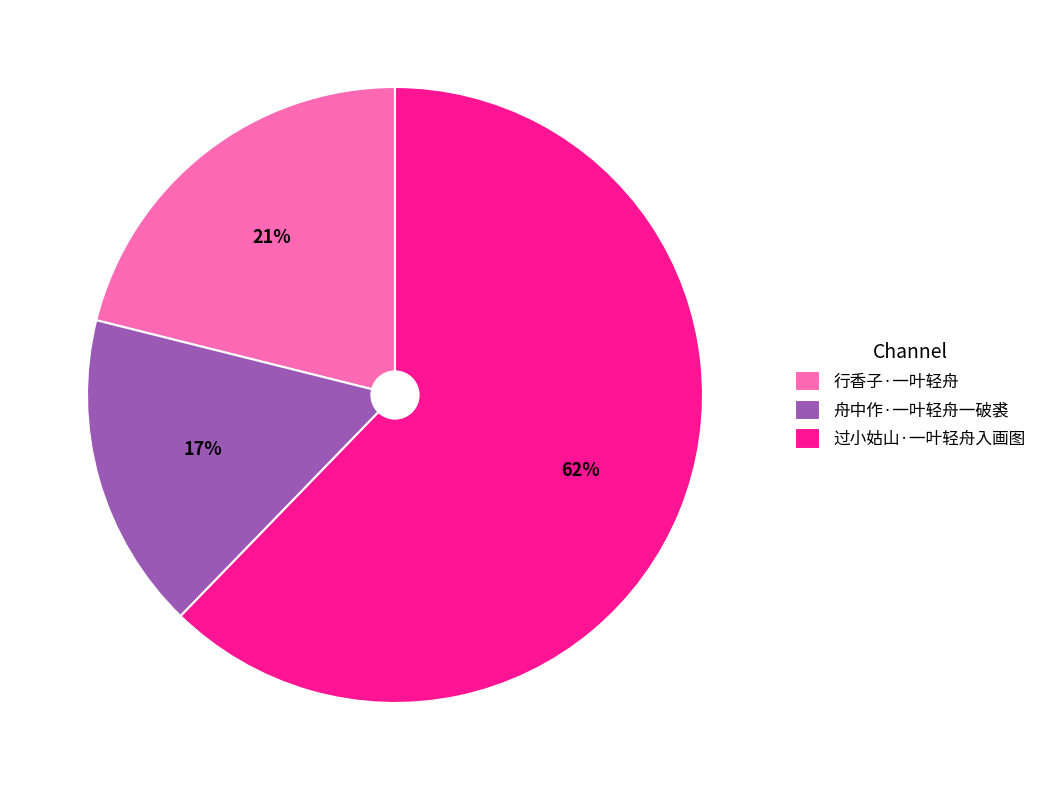

Do 行香子·一叶轻舟 and 舟中作·一叶轻舟一破裘 together represent more than half of the pie?

No